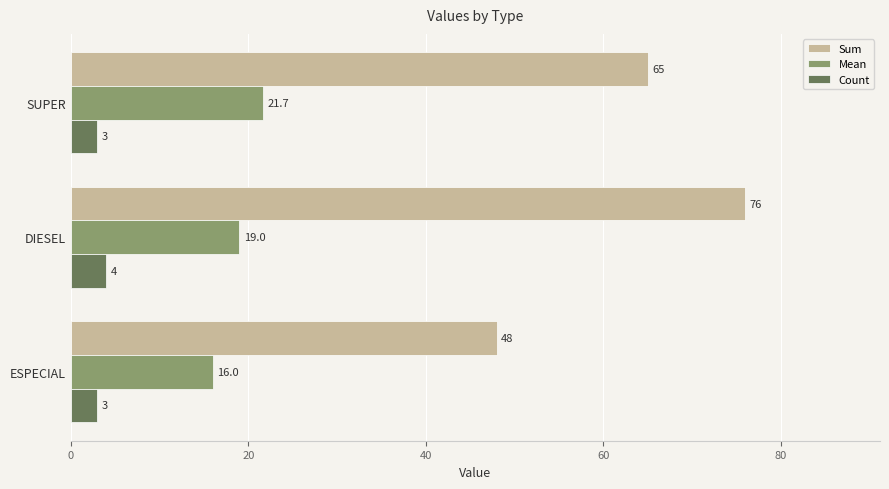

Count the number of categories in the chart.

3